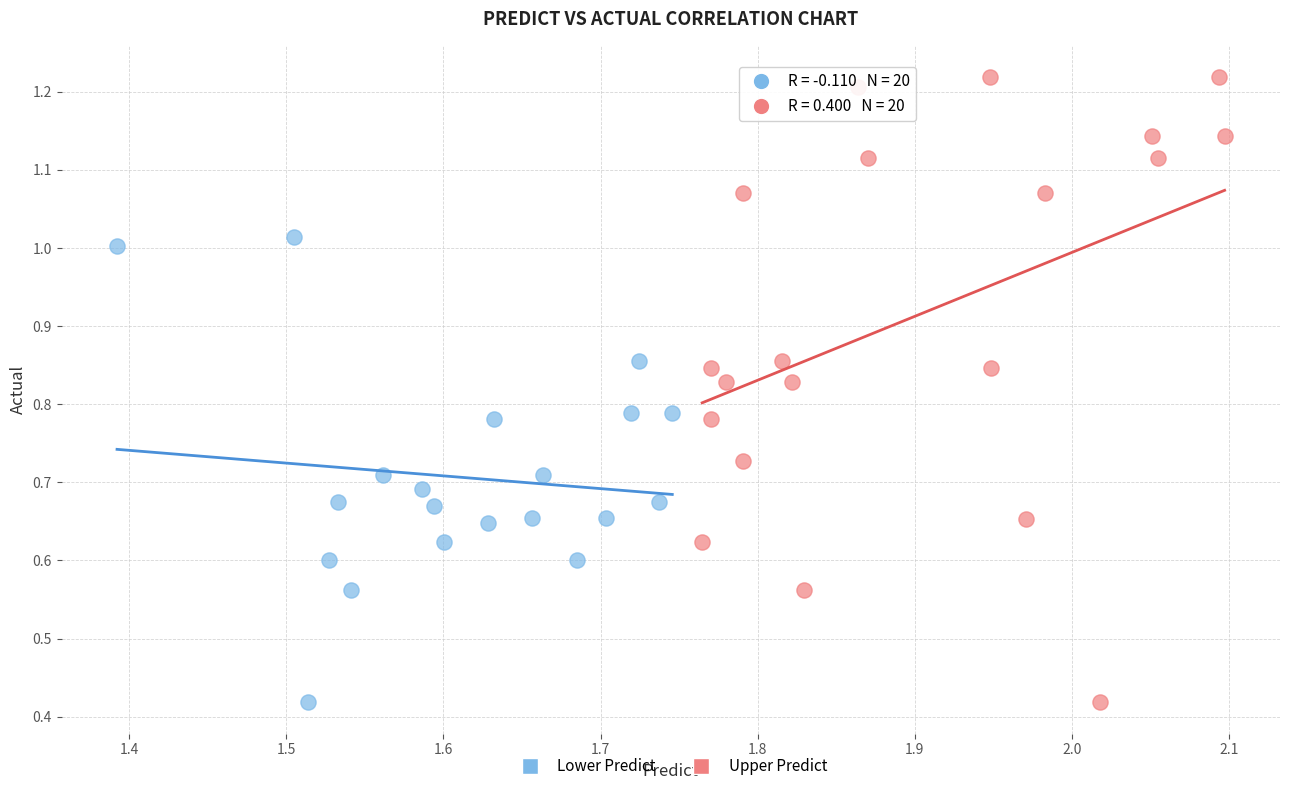

Which series reaches the maximum Y coordinate?

Upper Predict